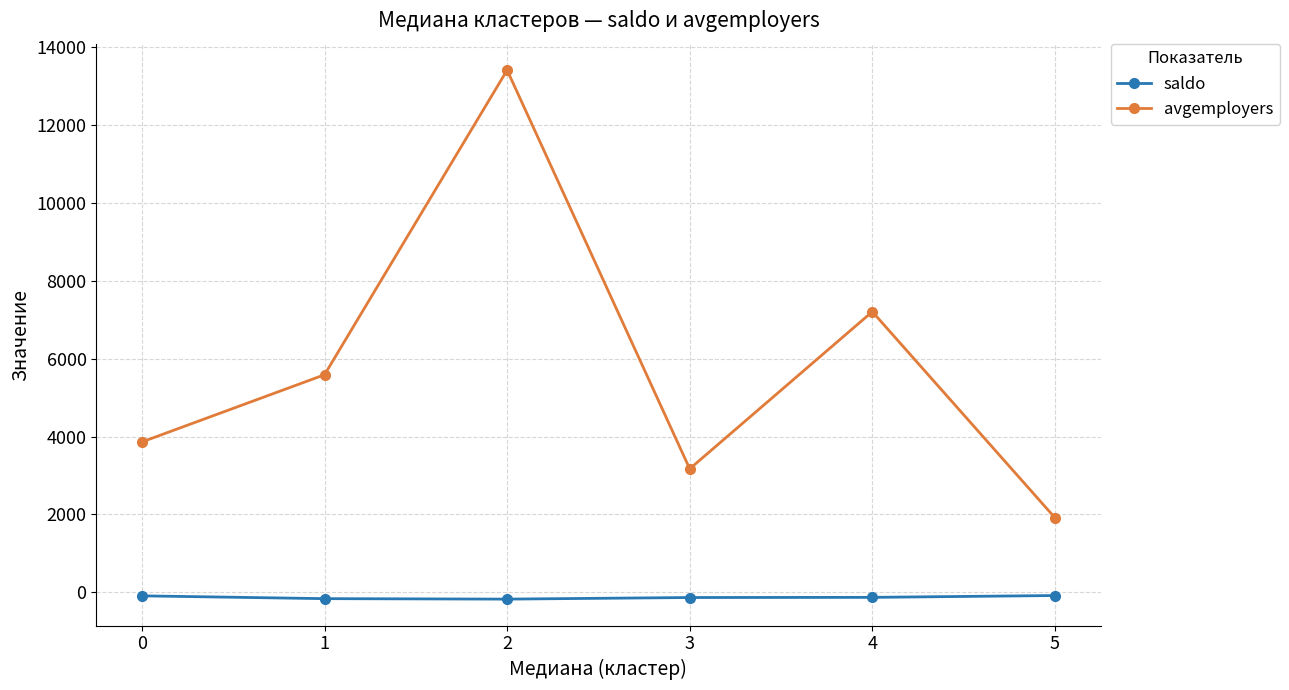

Where is the first local minimum for avgemployers?

3